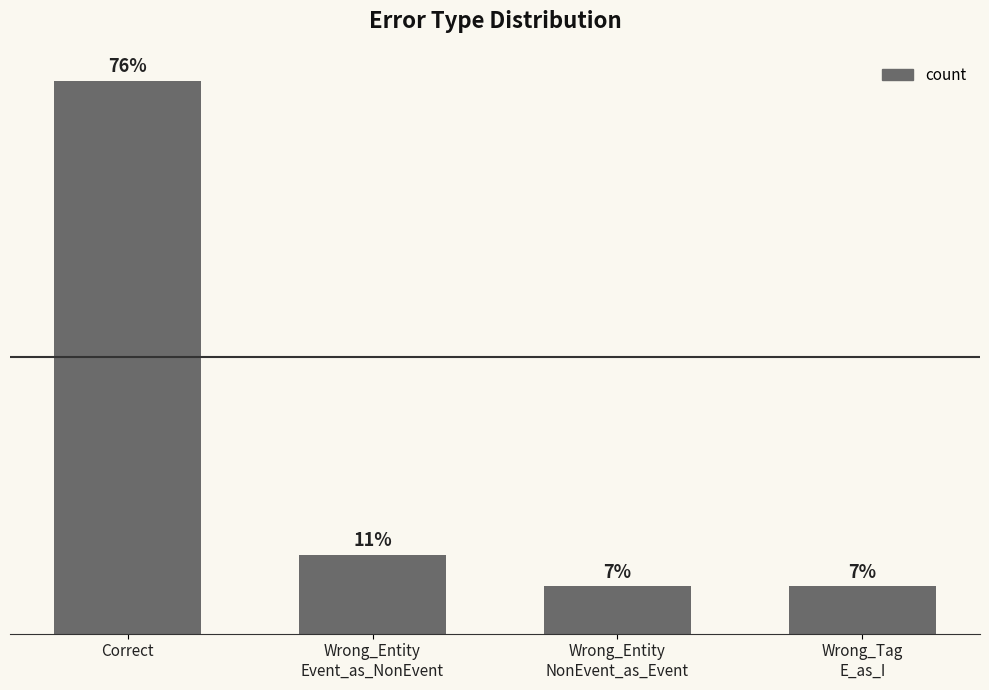

Which category has the highest value across all series?

Correct